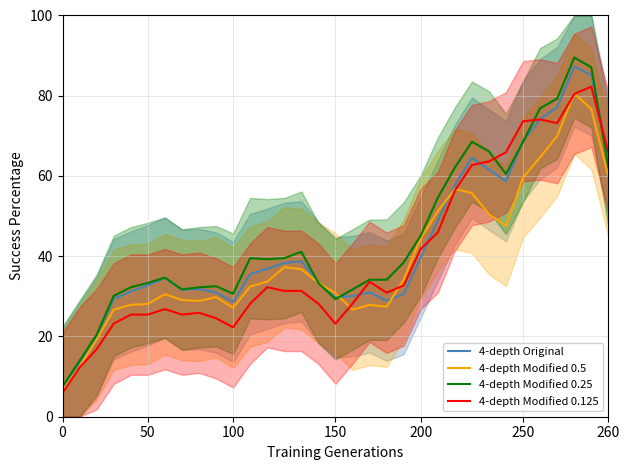

What is the minimum value for 4-depth Modified 0.125?

5.9